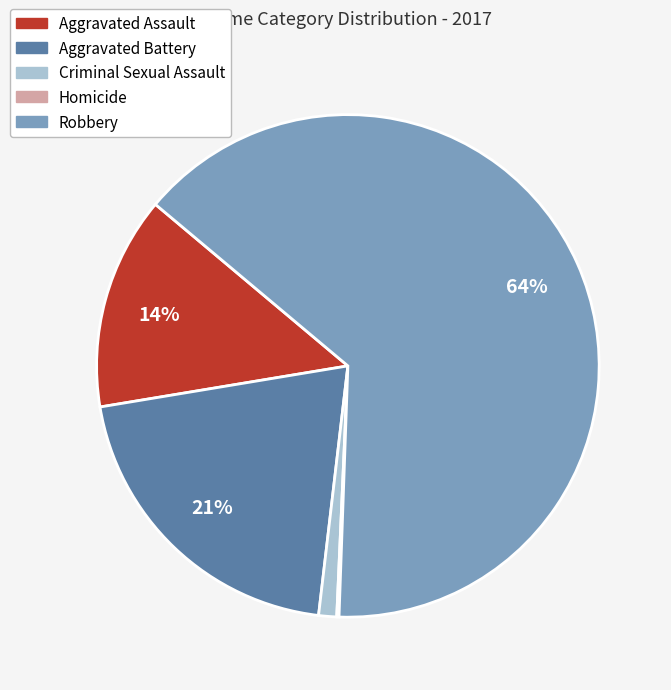

Between Criminal Sexual Assault and Aggravated Assault, which is larger?

Aggravated Assault